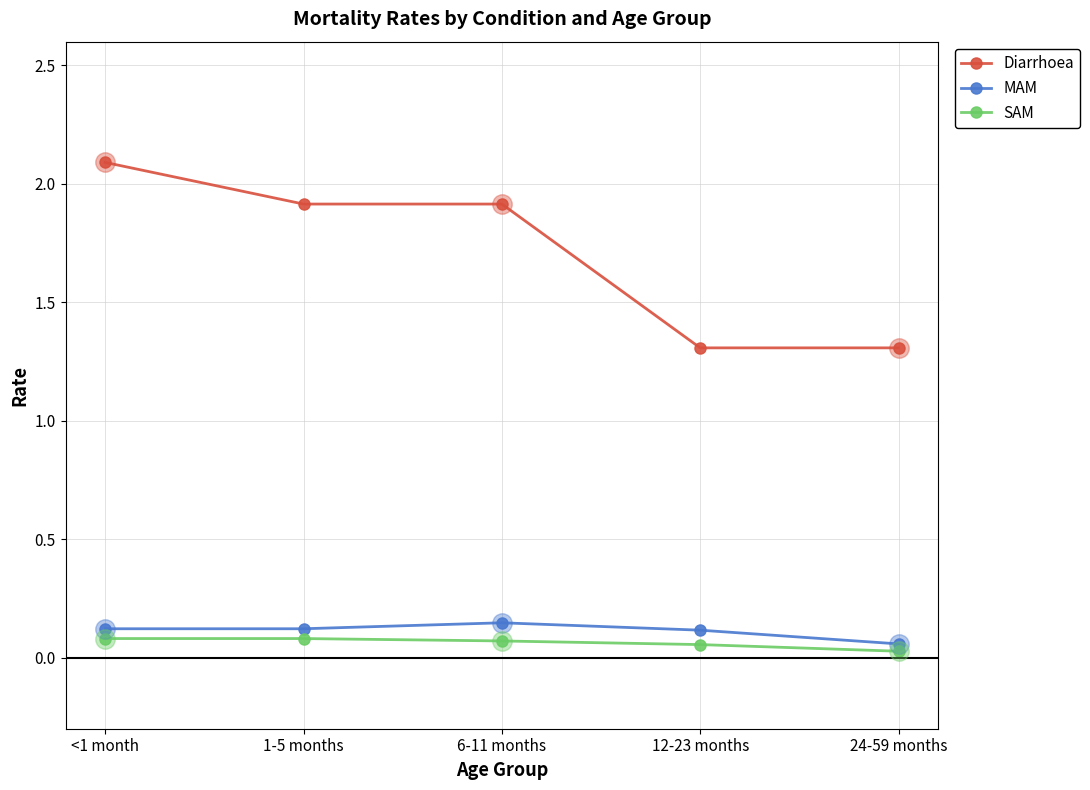

Which series has the largest range (max minus min)?

Diarrhoea